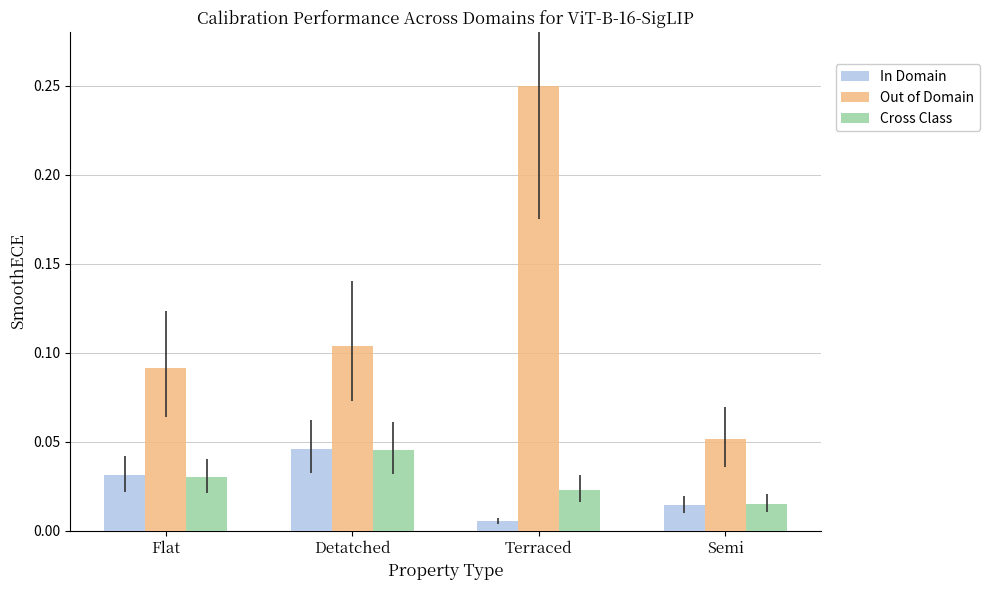

Which label corresponds to the largest value in the chart?

Terraced